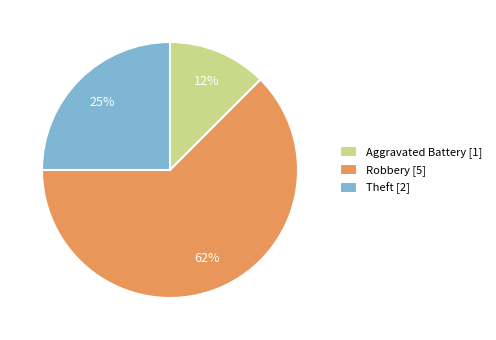

How many slices are in this pie chart?

3